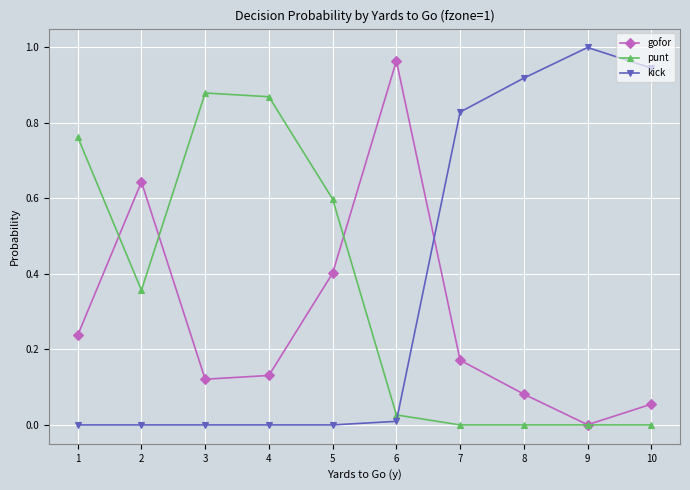

Is the value of kick at 1 greater than the value of punt at 5?

No